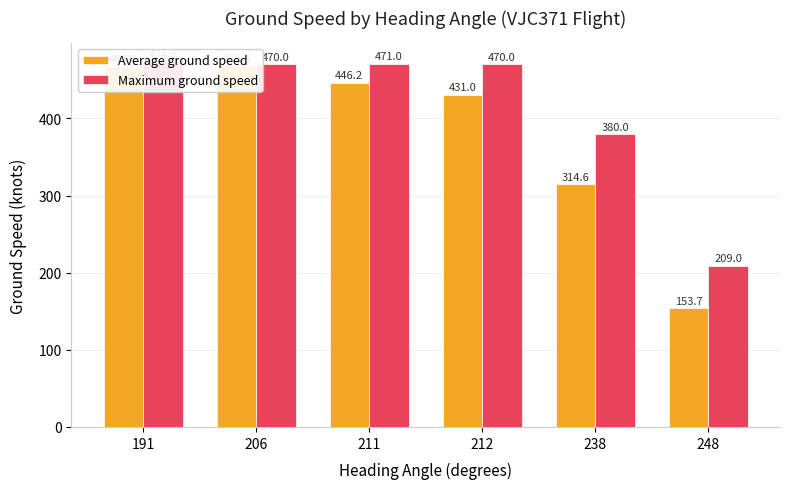

Count the number of data series in this chart.

2